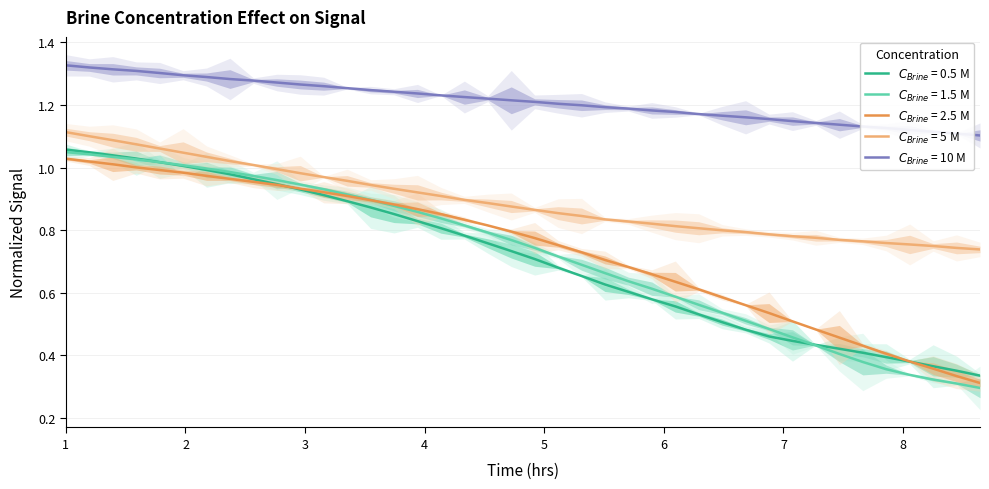

What is the label of the 8th point from the left?

2.371859296482412